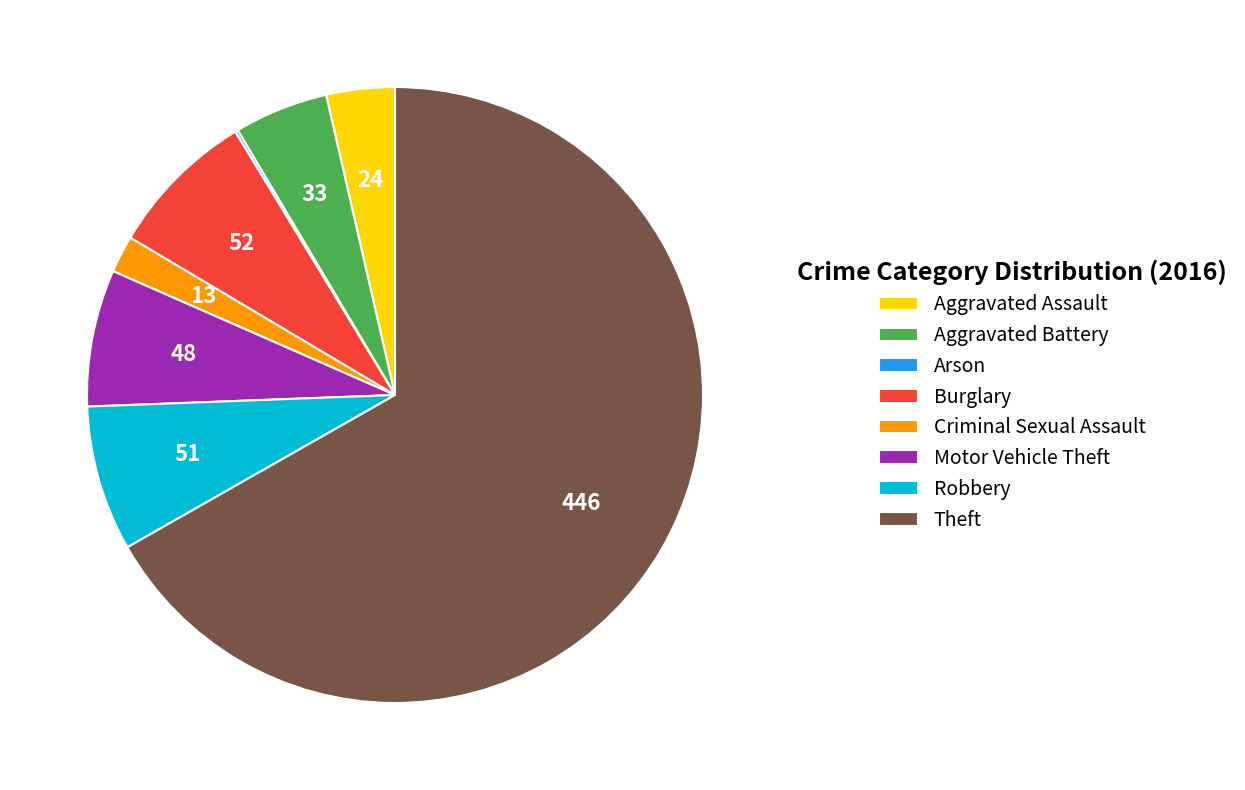

Is Theft the majority of the pie?

Yes